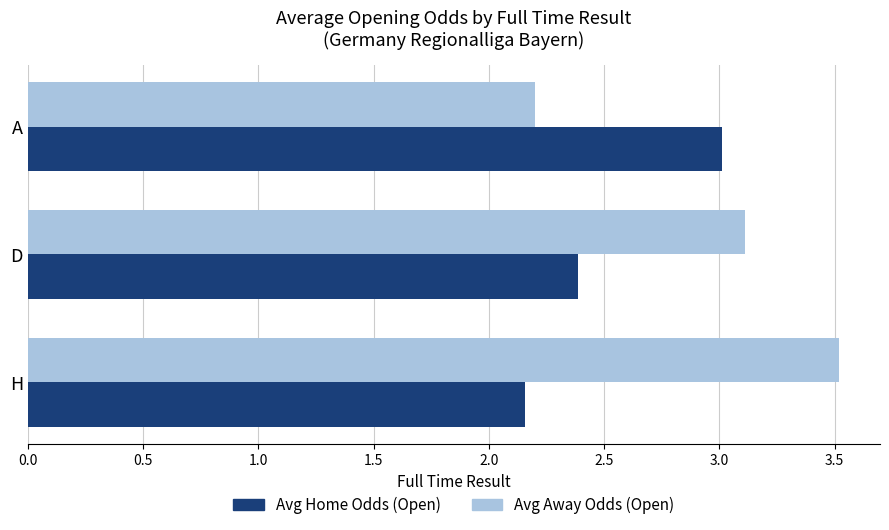

Rank the categories by Avg Home Odds (Open) value from lowest to highest.

H, D, A